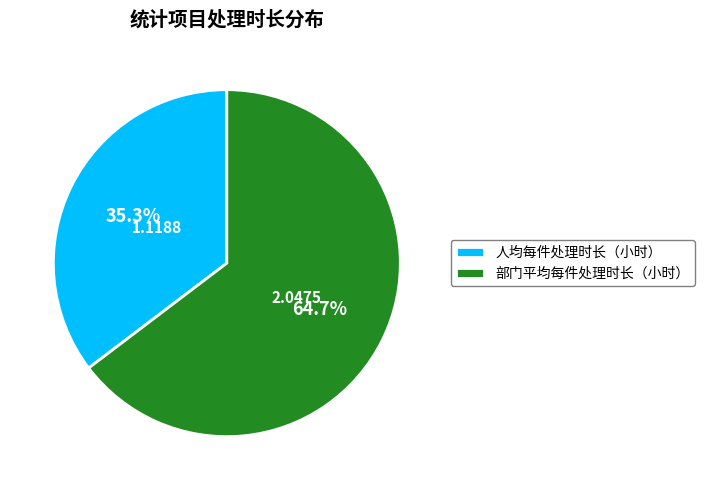

Count the number of slices in the pie.

2